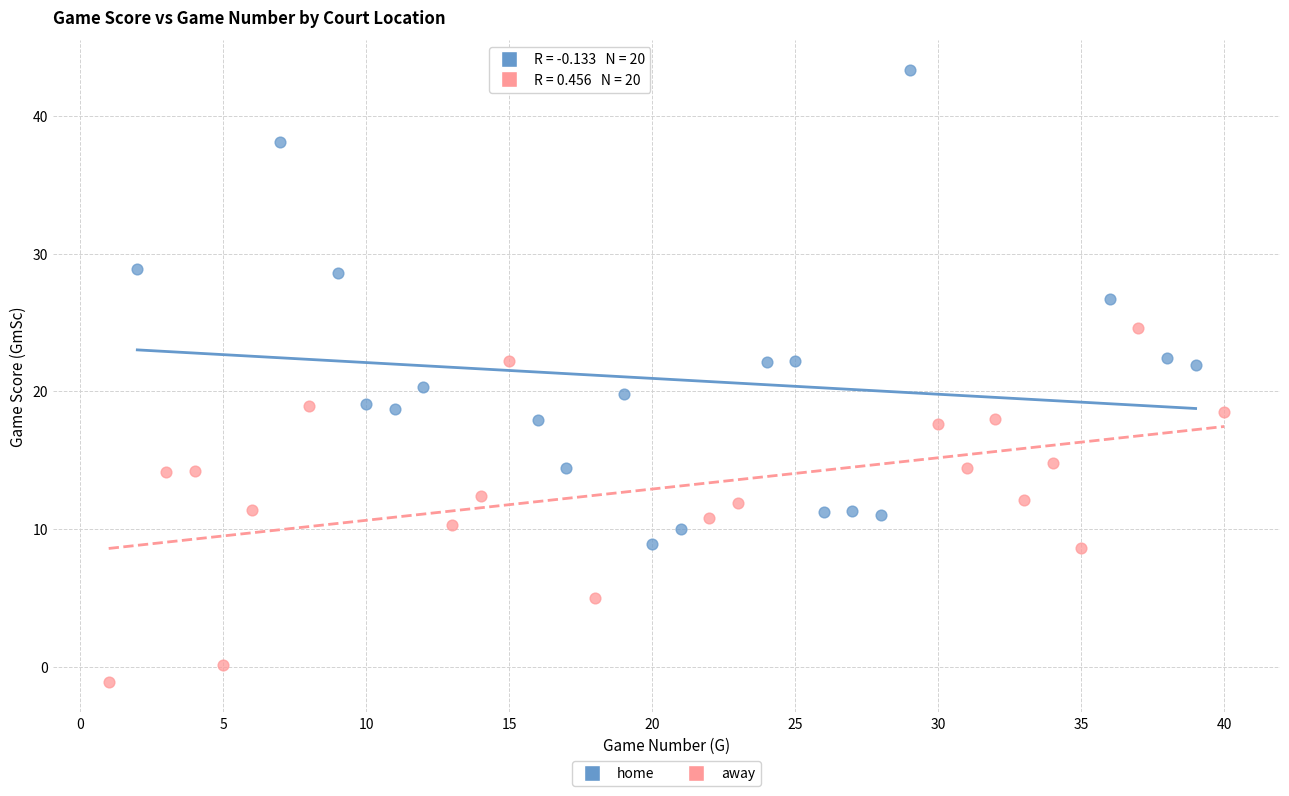

Which series contains the lowest Y value?

away